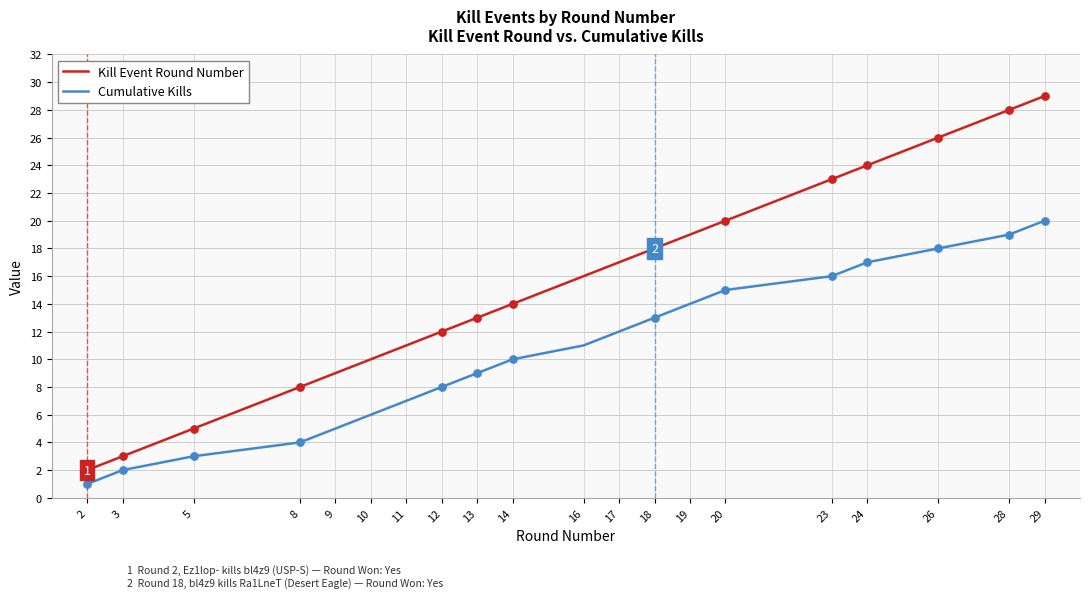

At which category is the sum across all series the highest?

29